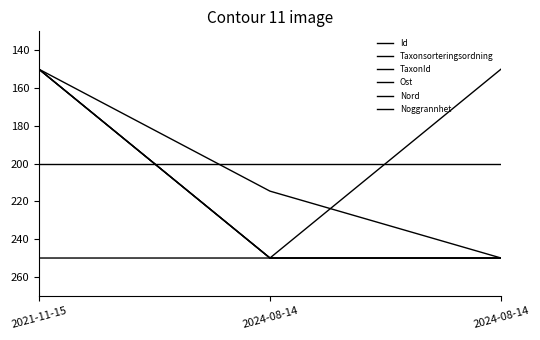

Is this an area chart (filled region under the line)?

No